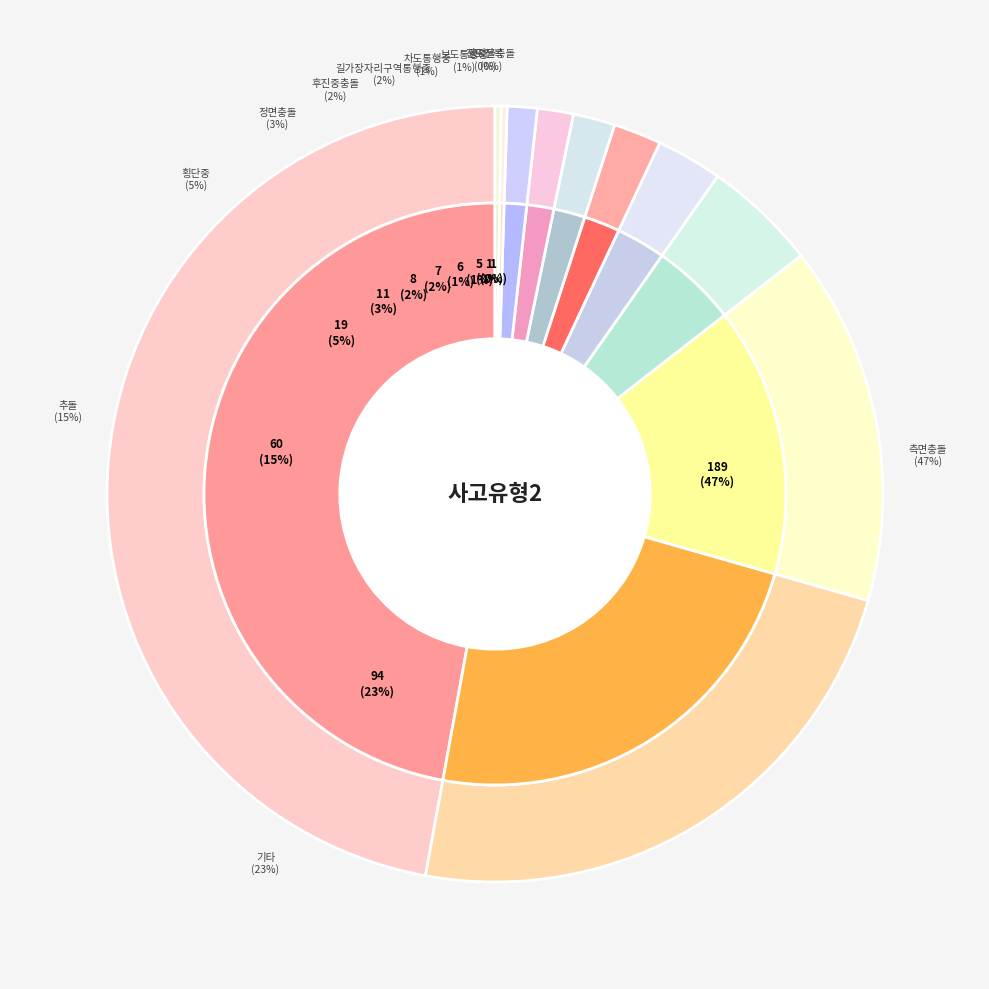

How many segments does this pie chart have?

11